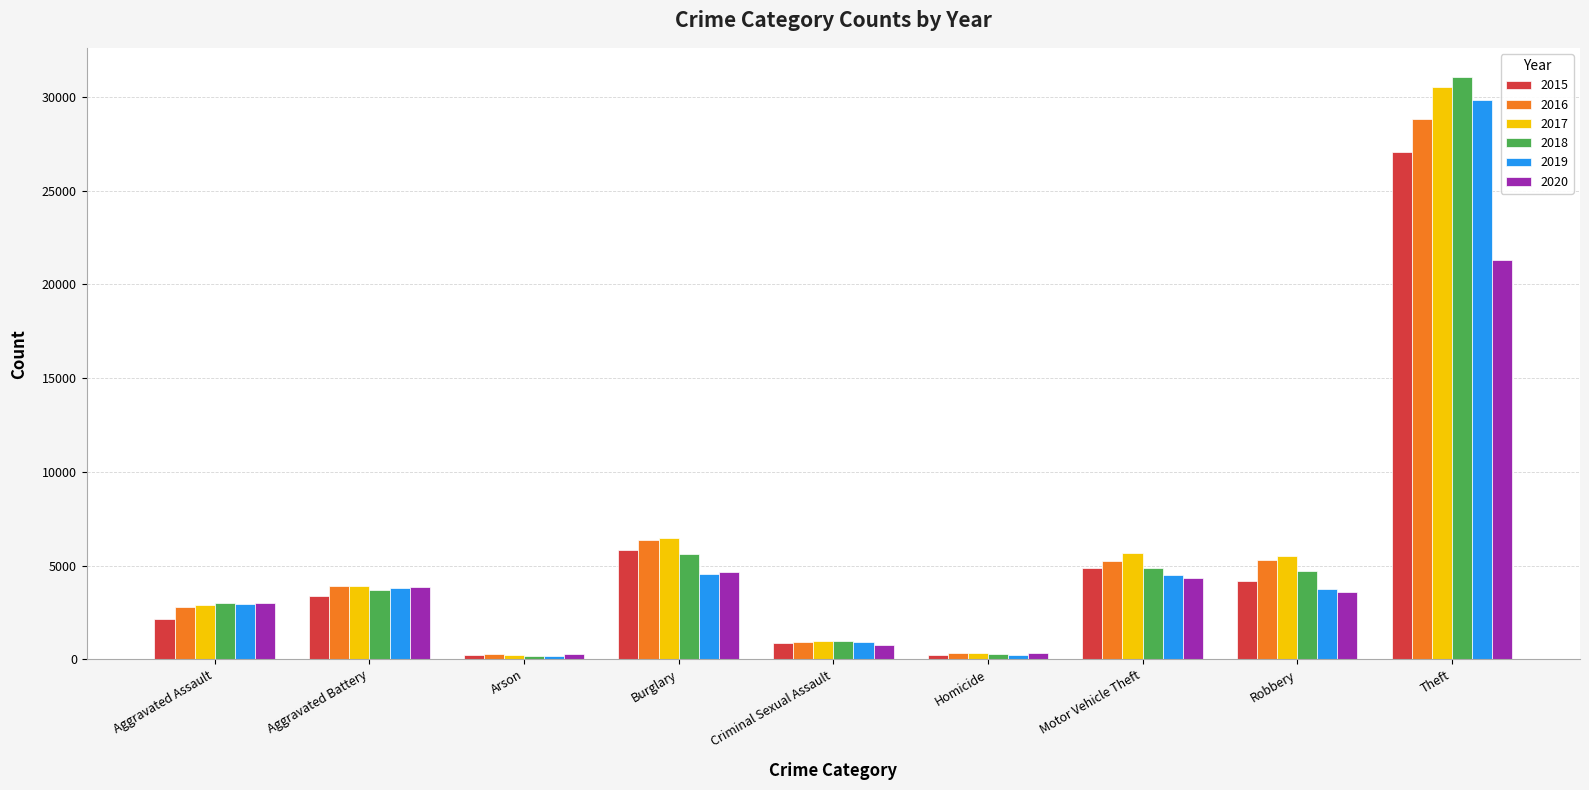

The value of 2017 at Robbery is 8949. True or false?

False